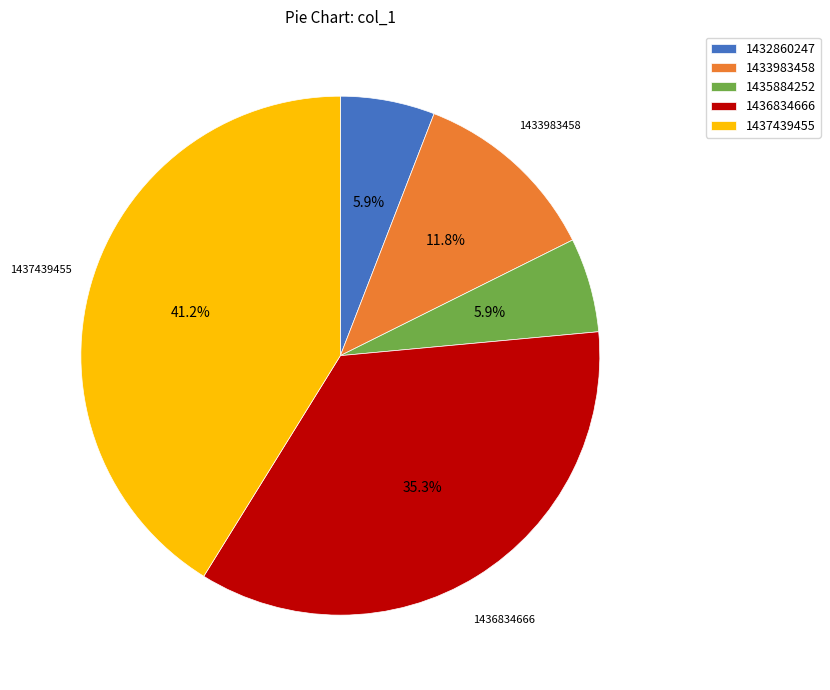

To the nearest percent, what percentage of the pie is 1435884252?

6%